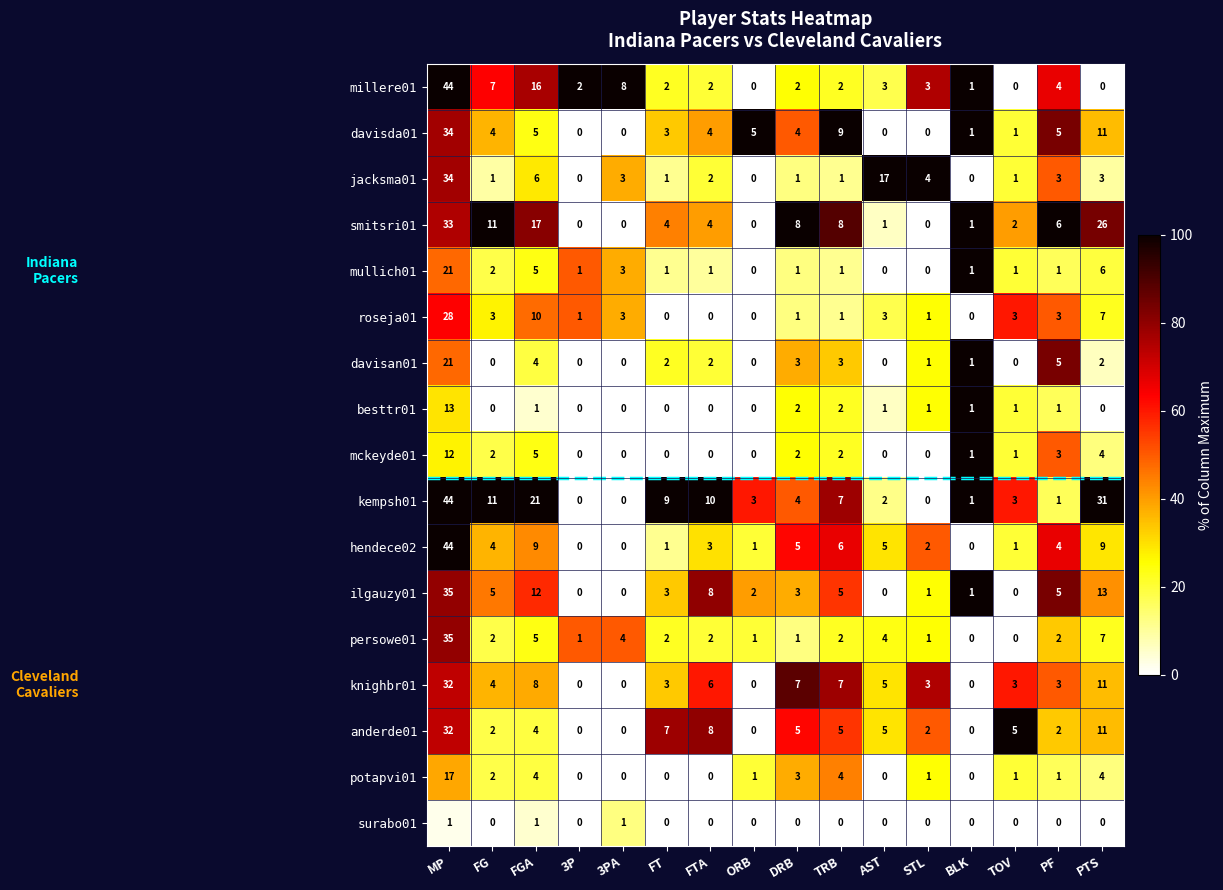

Between FTA and AST, which series saw the biggest shift?

jacksma01